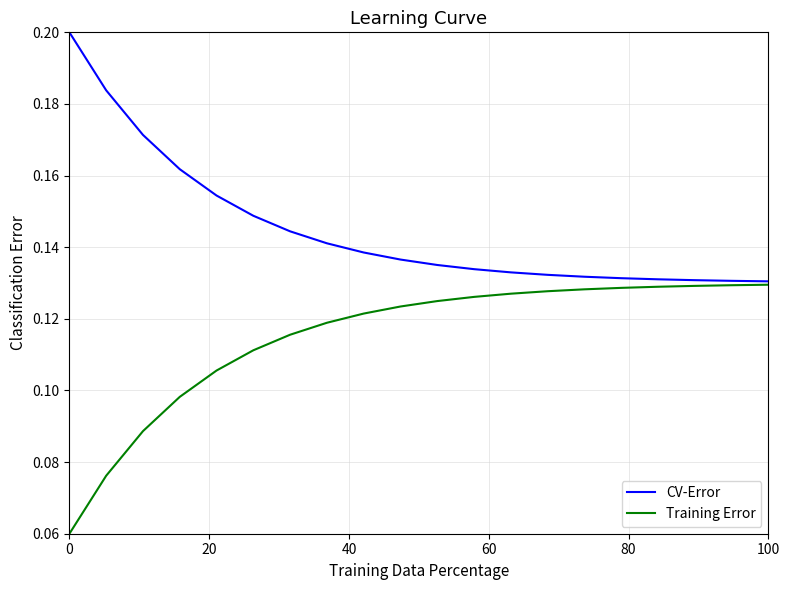

List the series in order of their peak value, highest first.

CV-Error, Training Error